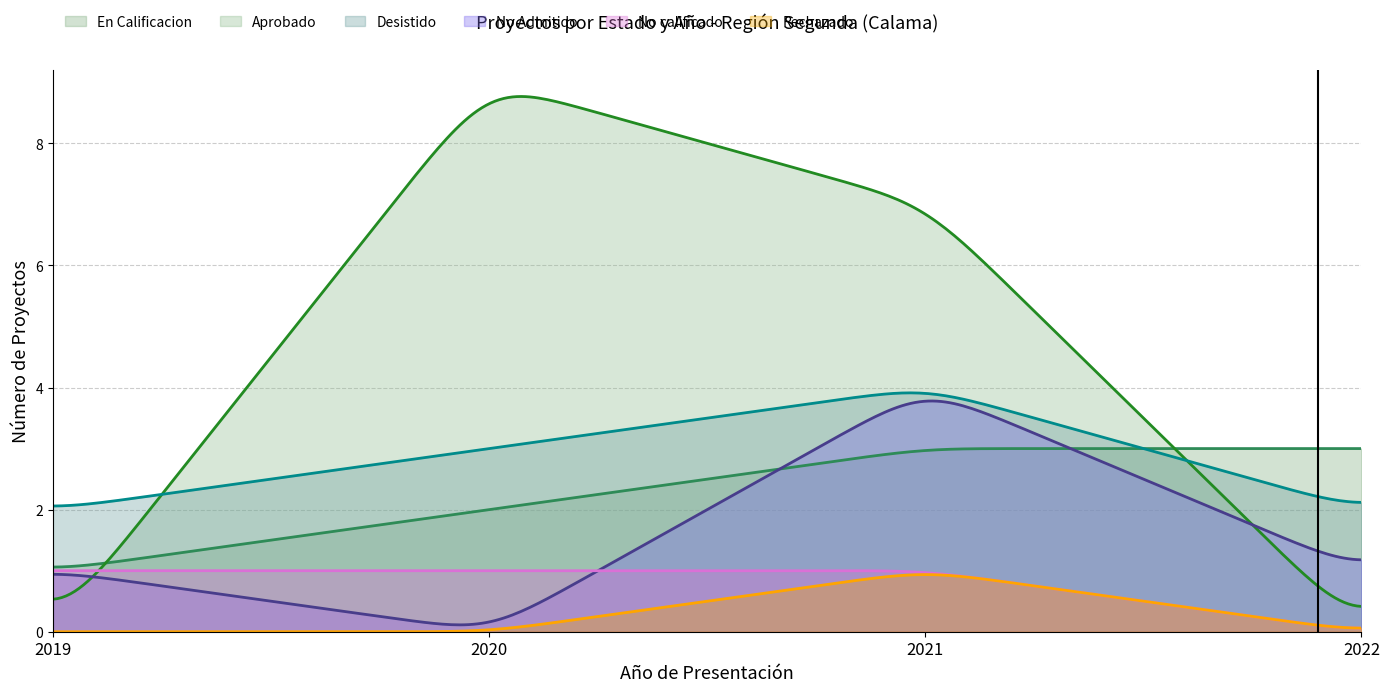

What is the spread (max minus min) of values at 1?

9